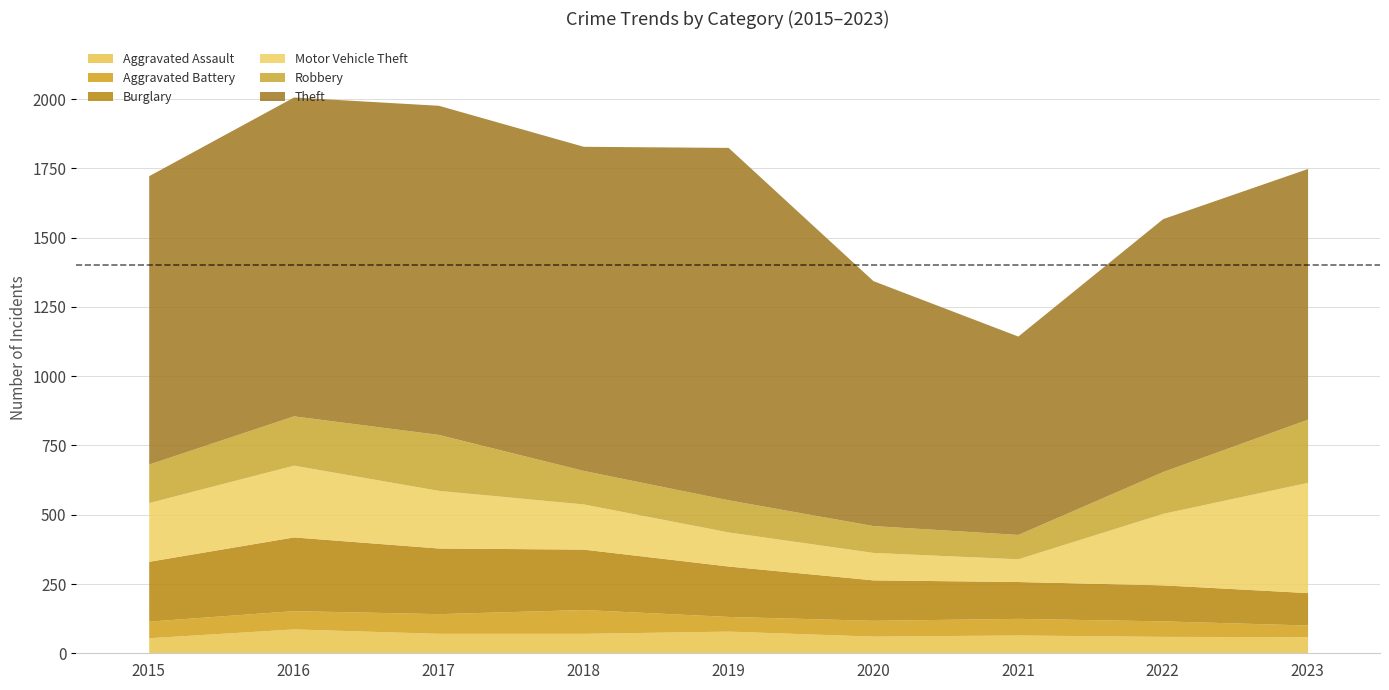

How many categories are shown in the chart?

9